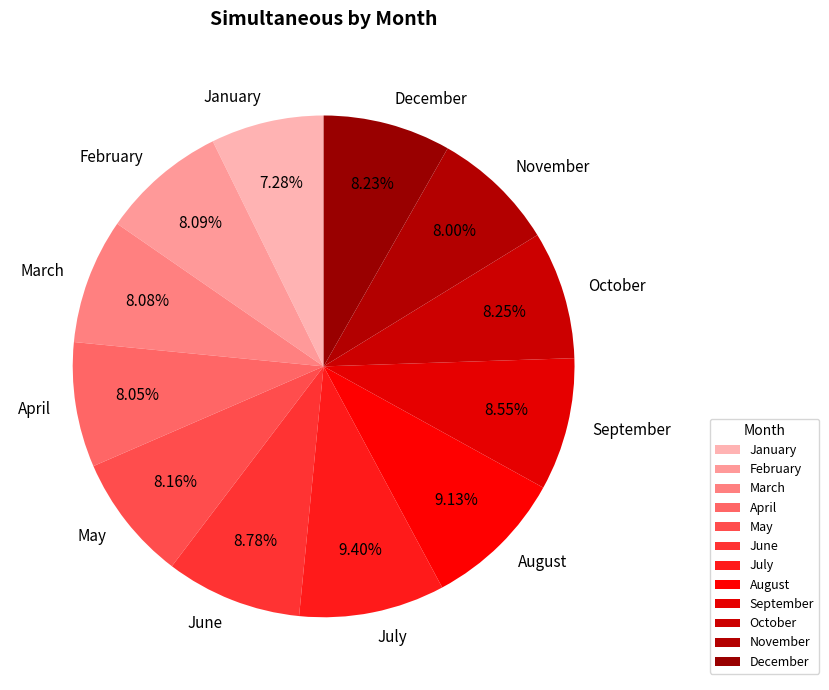

To the nearest percent, what percentage of the pie is November?

8%